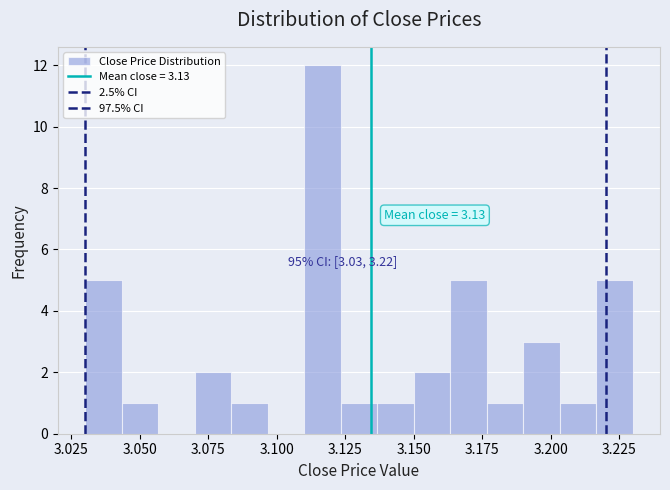

Read against the x-axis, roughly where is the centre of the tallest bar?

3.115